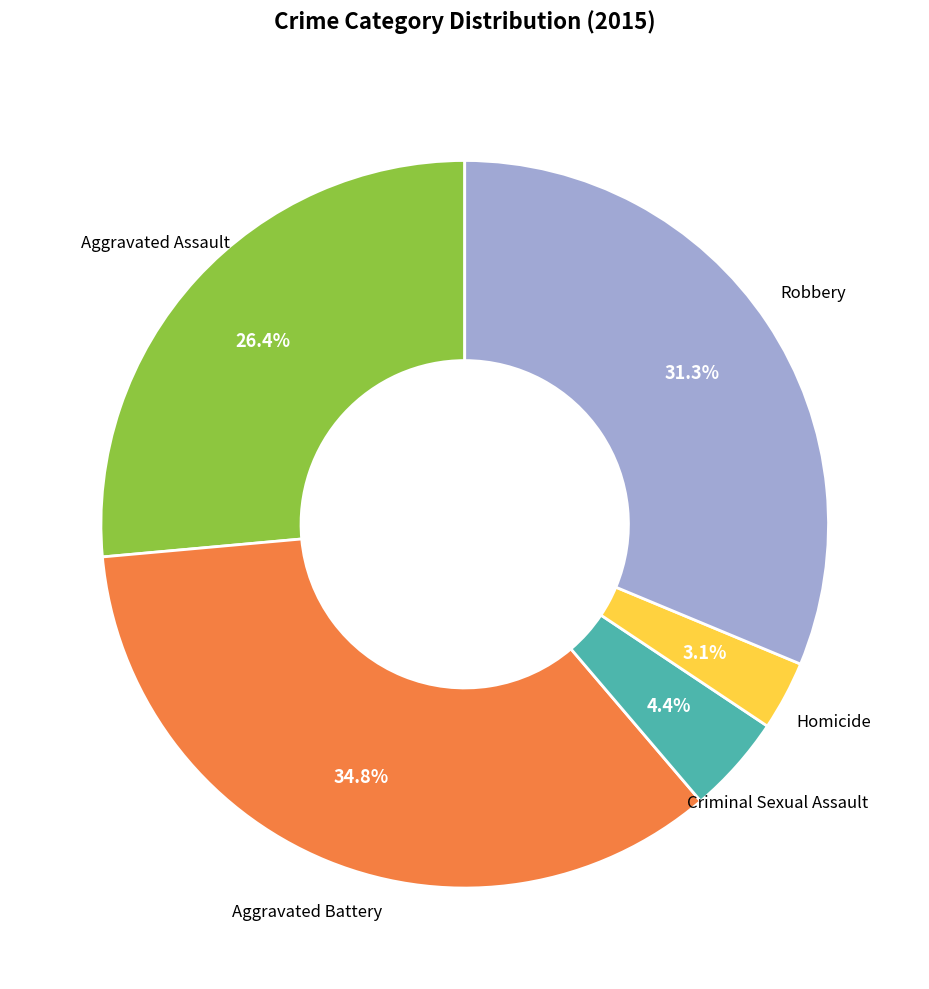

How many slices are in this pie chart?

5